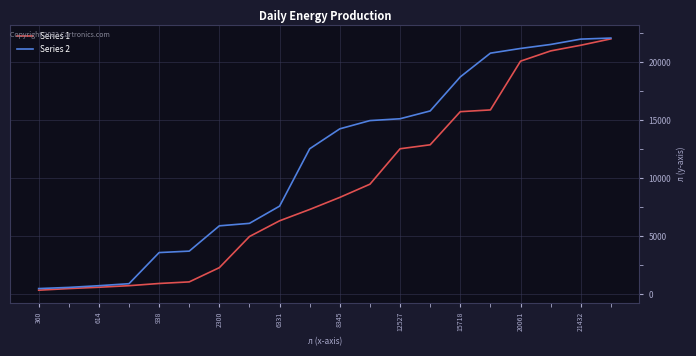

What is the greatest value displayed?

22050.7